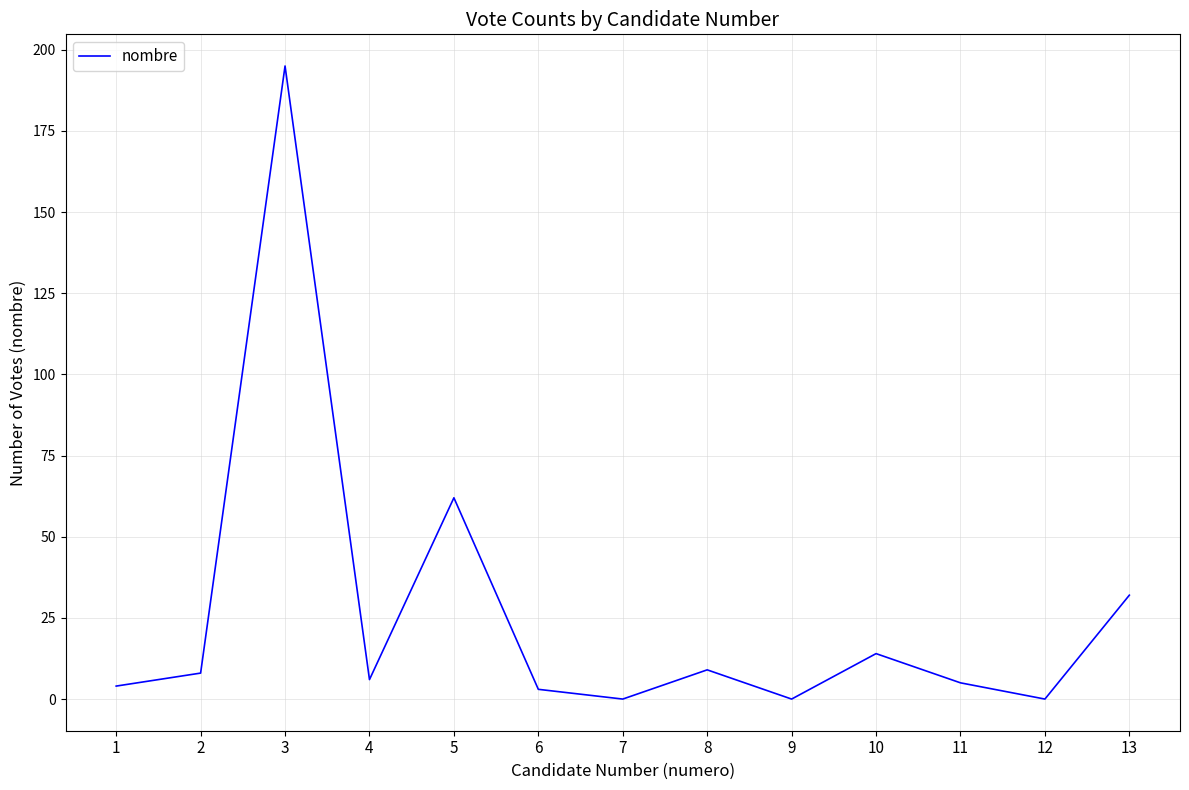

What is the maximum value shown in the chart?

195